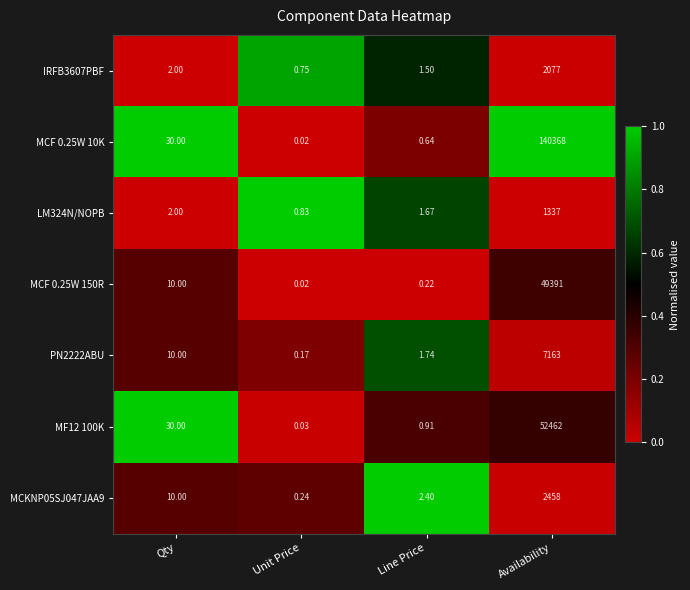

Which category has the highest value across all series?

Availability